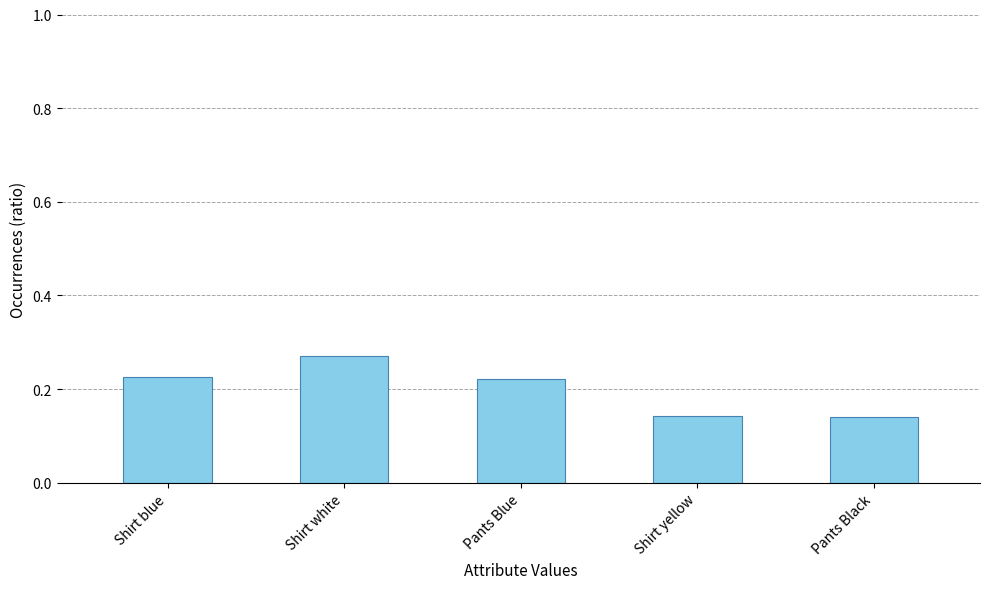

What is the label of the 3rd bar from the right?

Pants Blue